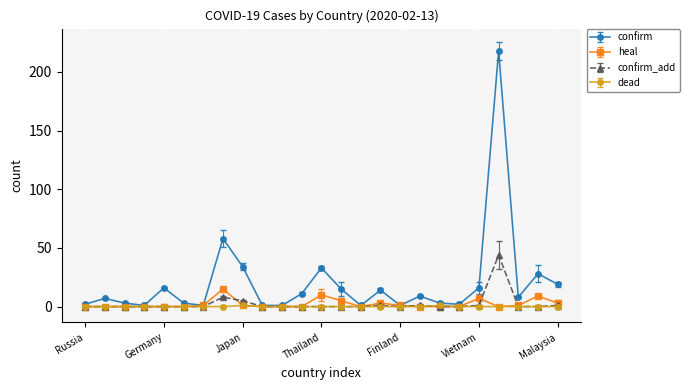

True or false: dead has more than 0 points higher than both neighbors.

True